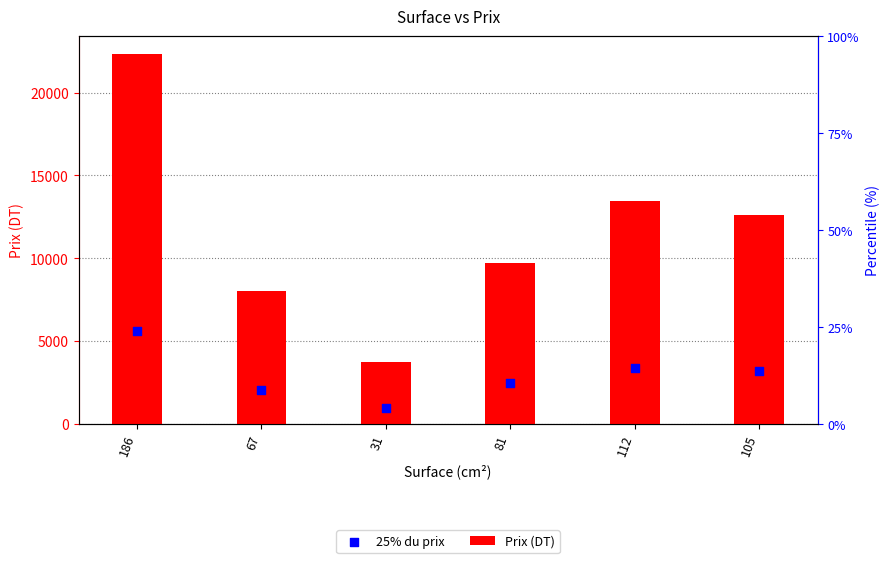

Is the value of 25% du prix at 67 greater than the value of Prix (DT) at 31?

No